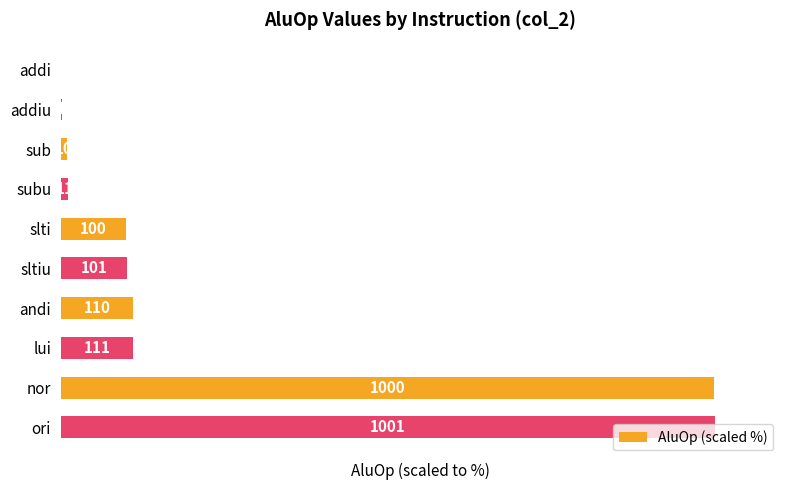

What is the average value?

24.4